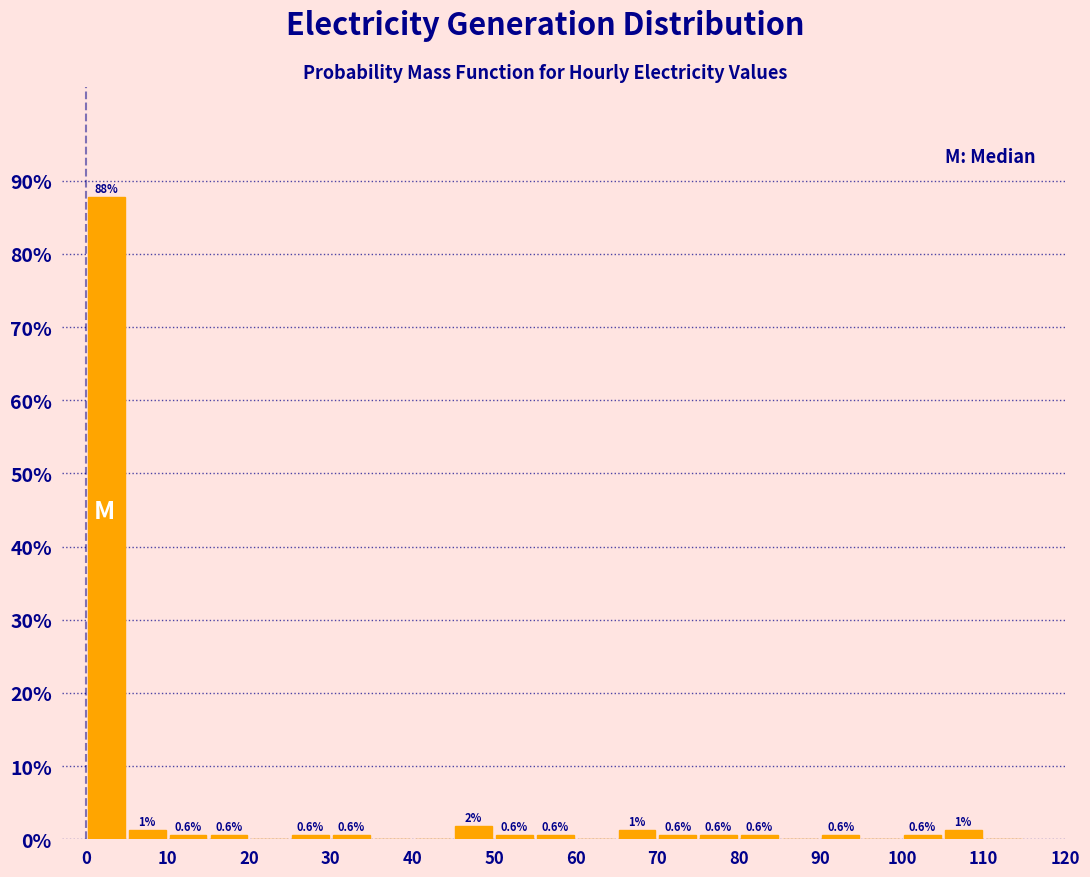

Which range on the x-axis has the tallest bar?

0 to 5